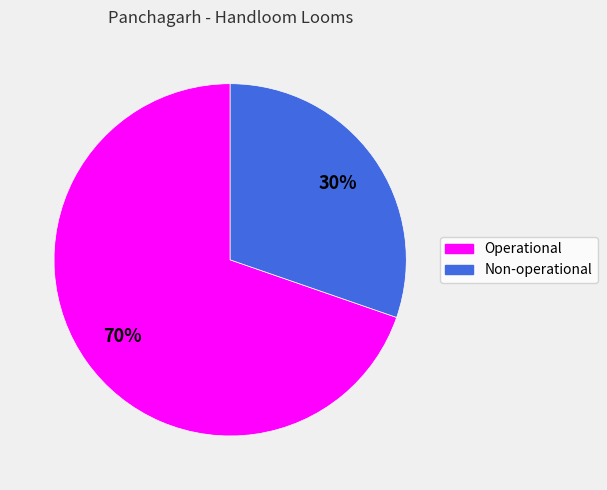

Between Operational and Non-operational, which is larger?

Operational